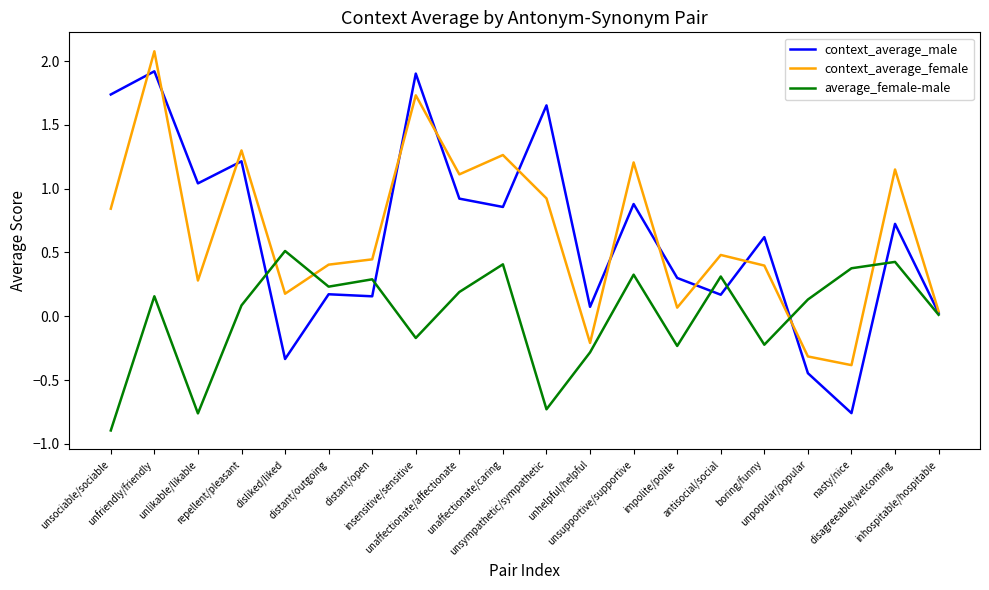

At which category does the chart reach its minimum across all series?

unsociable/sociable